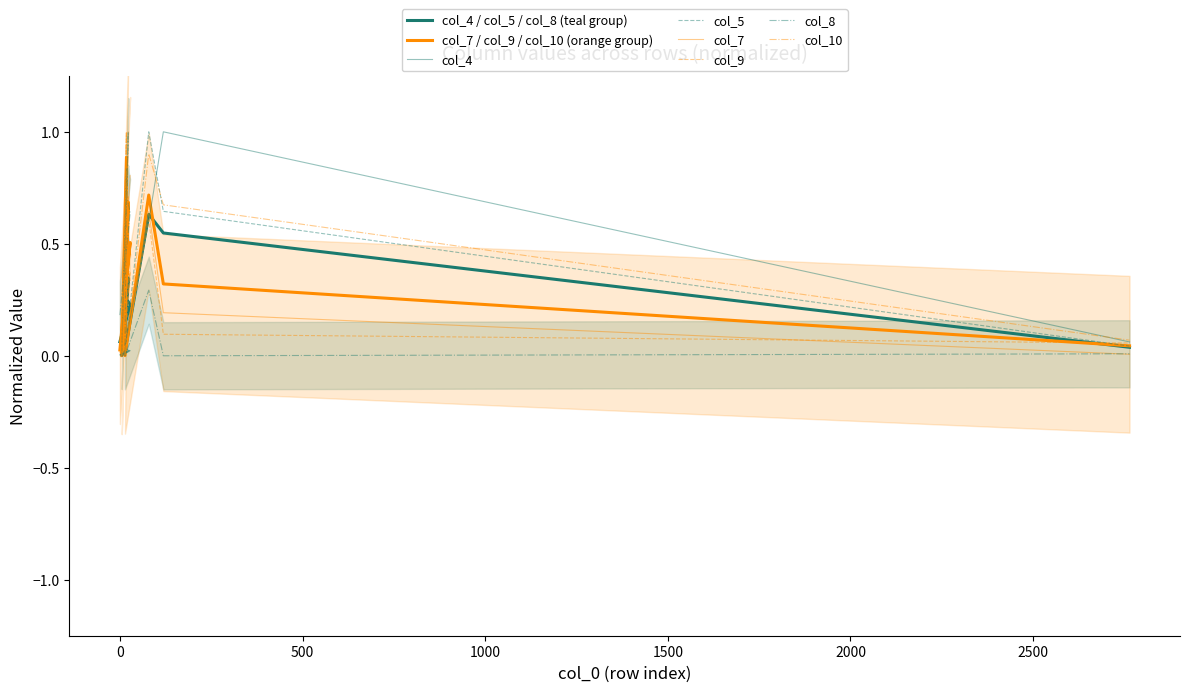

True or false: col_4 and col_9 cross at least once.

True